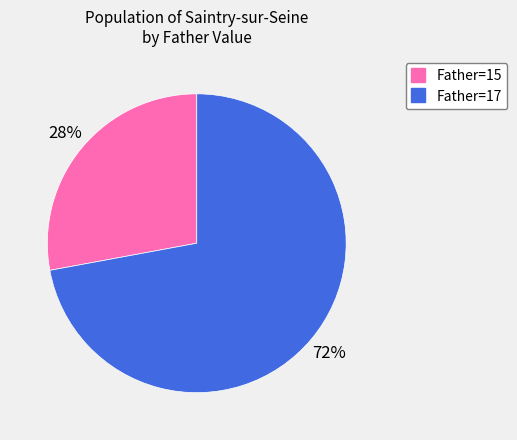

True or false: Father=15 accounts for 36% of the total.

False